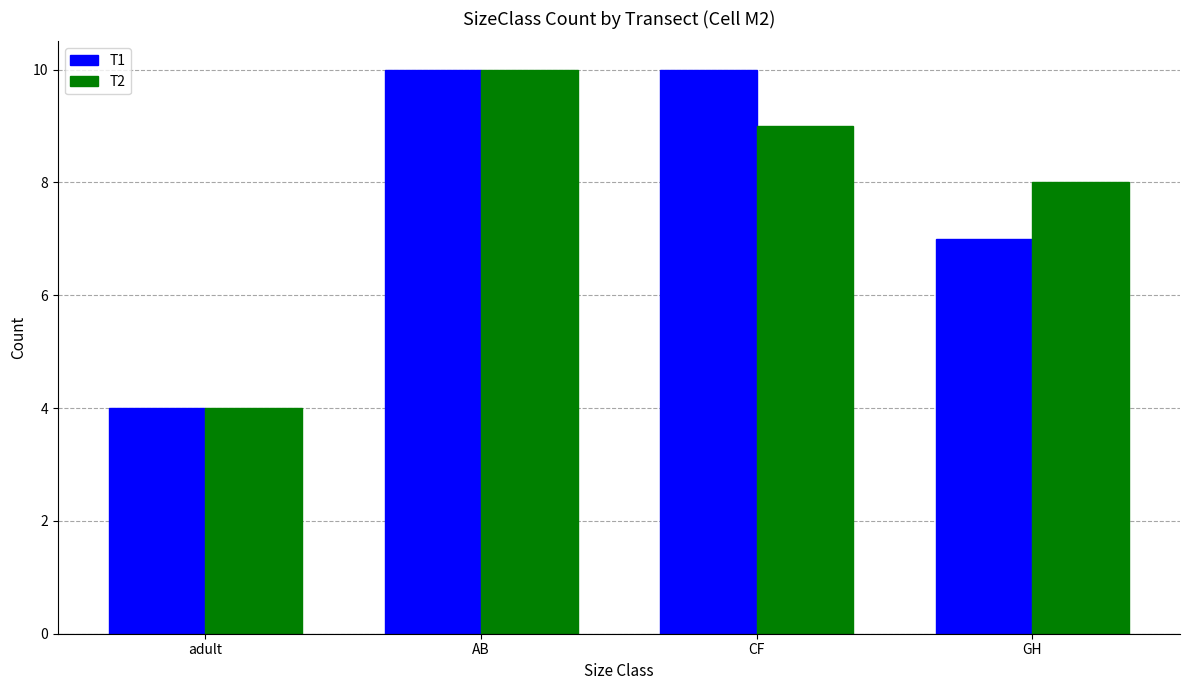

At which label is T2 closest to 7?

GH